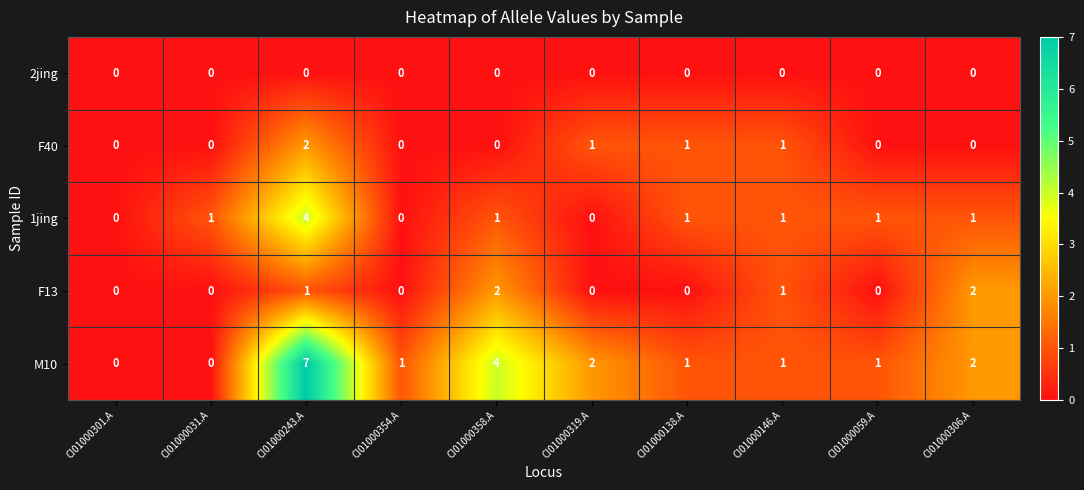

The F13 series shows 0 at CI01000138.A. True or false?

True